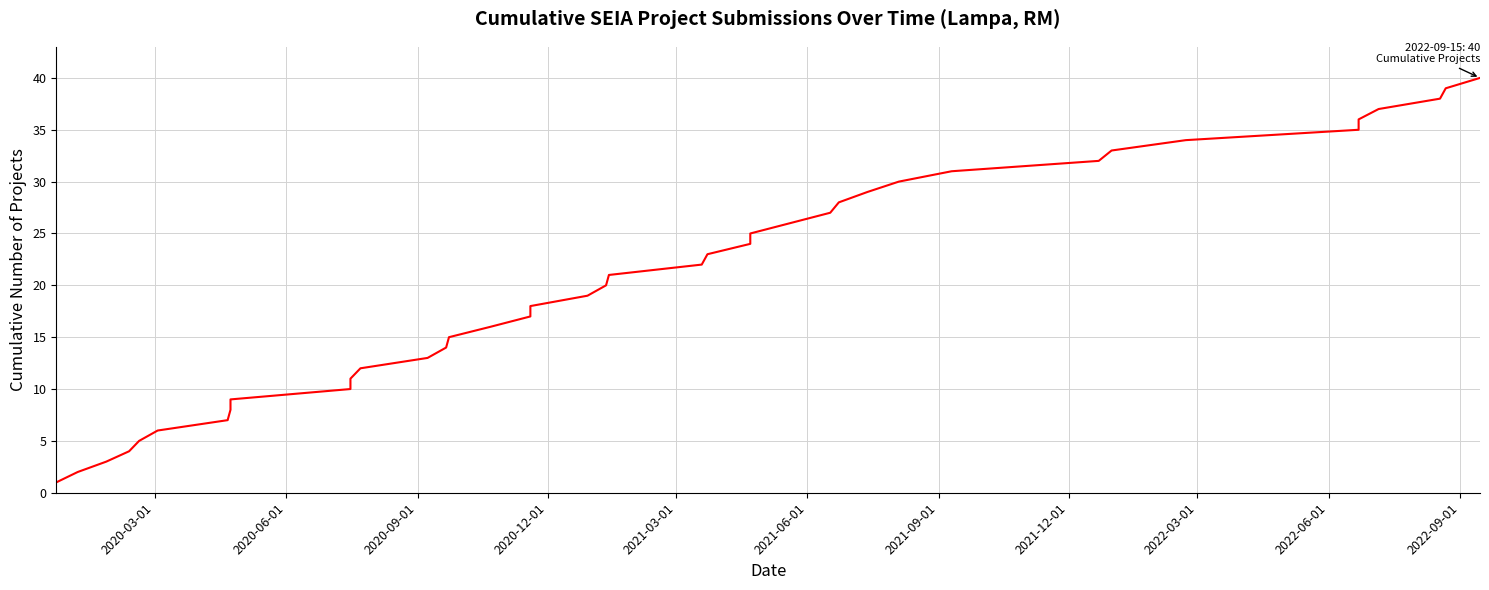

Does the chart have visible grid lines?

Yes